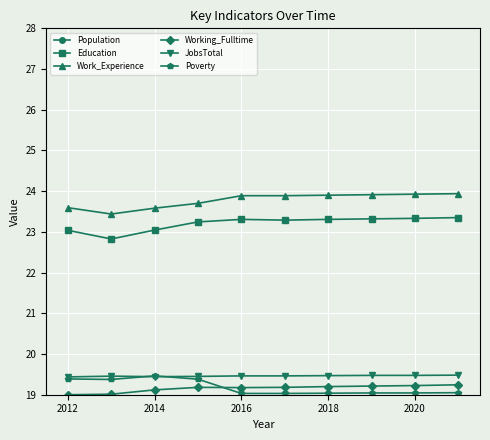

The Education series shows 23.3 at 2016. True or false?

True